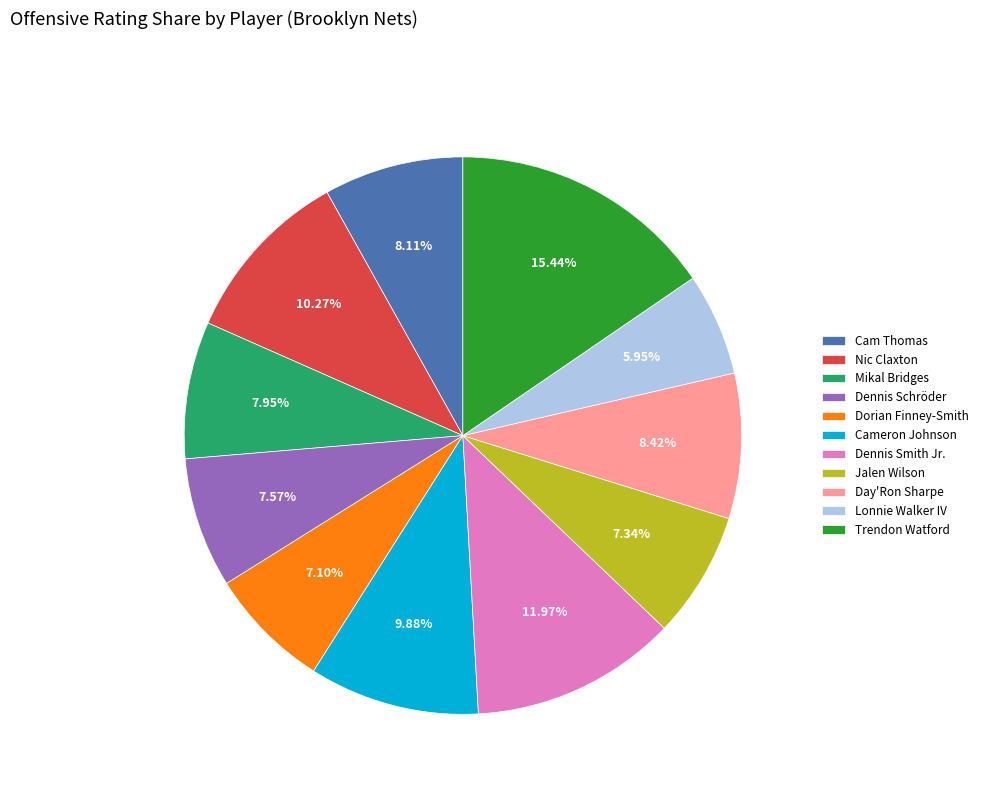

How many slices are in this pie chart?

11